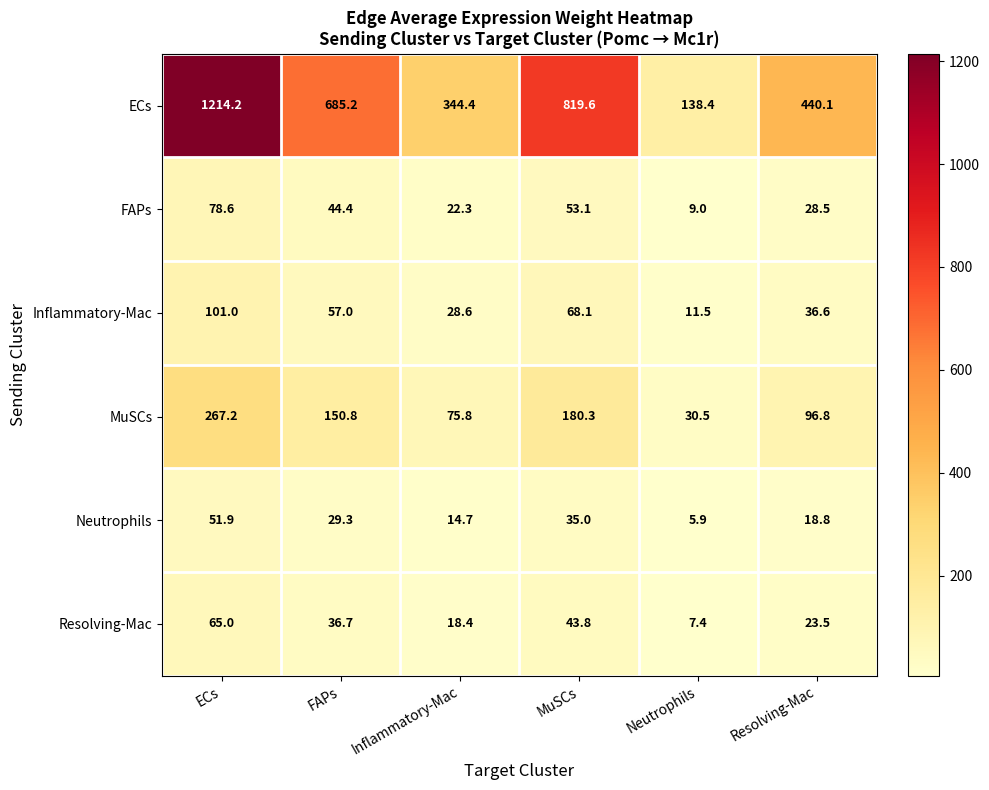

What is the greatest value displayed?

1214.2